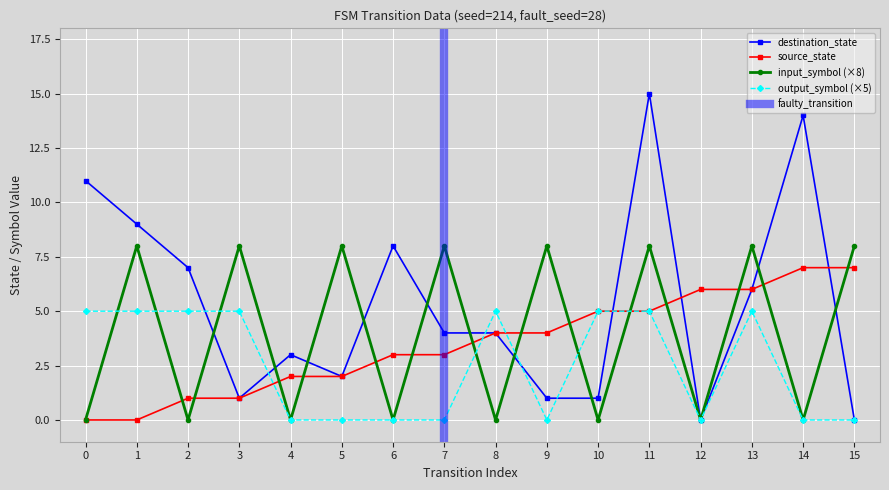

How many categories are shown in the chart?

16